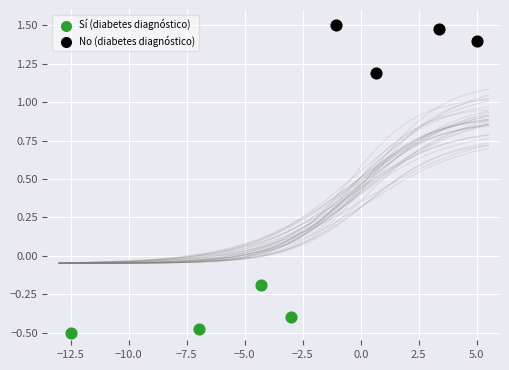

Which series reaches the maximum Y coordinate?

No (diabetes diagnóstico)